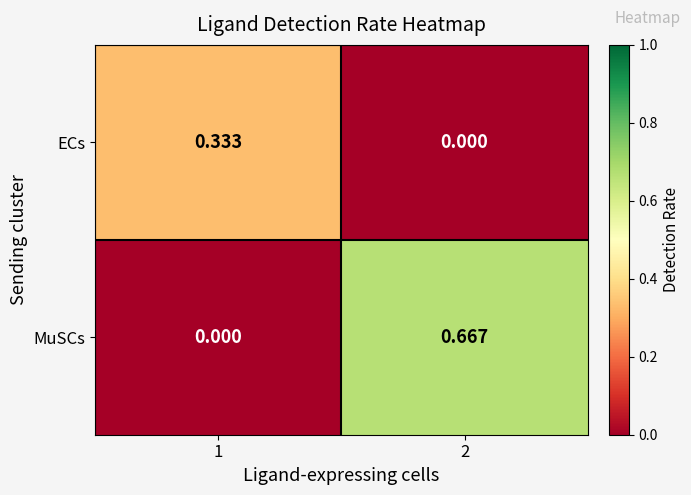

List the series in order of their peak value, highest first.

MuSCs, ECs